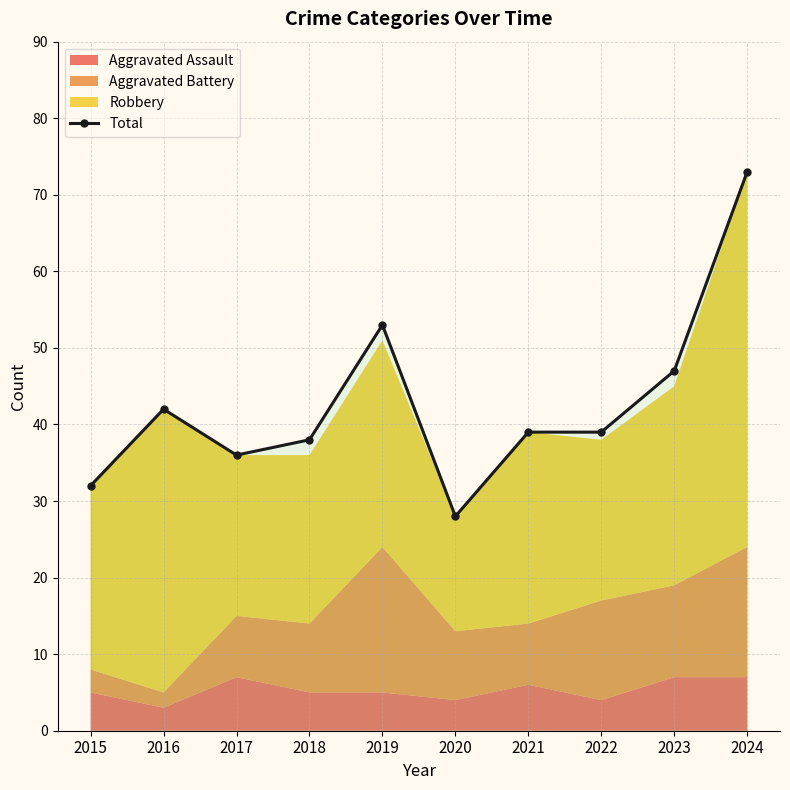

Between 2021 and 2017, which is larger?

2021